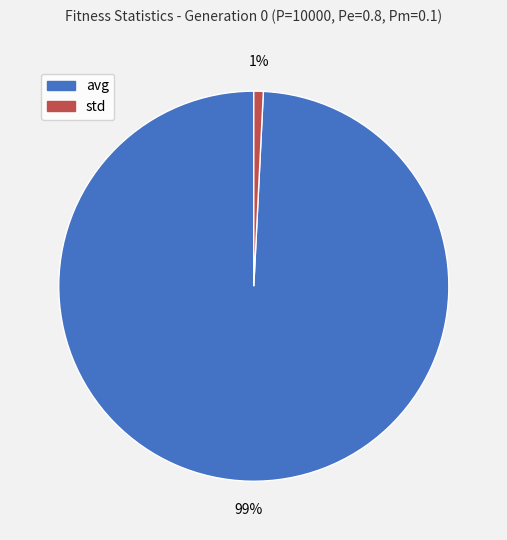

True or false: avg accounts for 87% of the total.

False